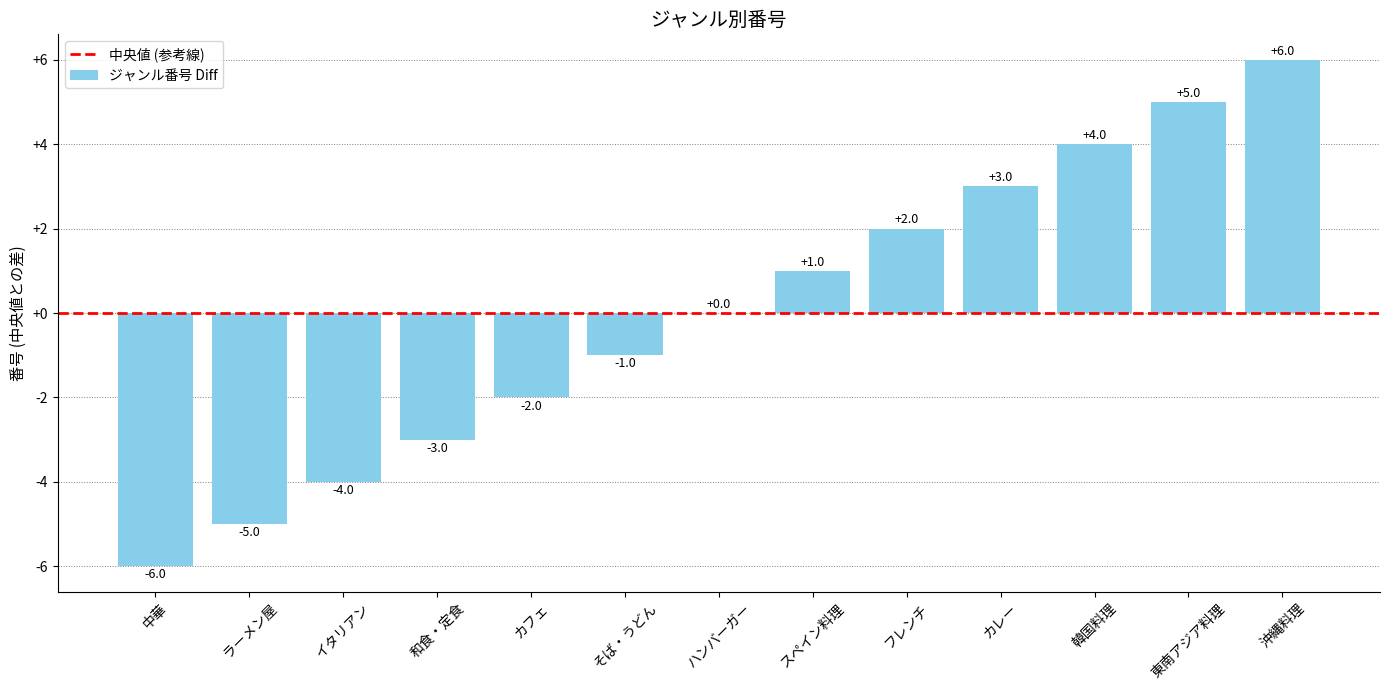

What value does the data have at 中華, to the nearest 5?

-5